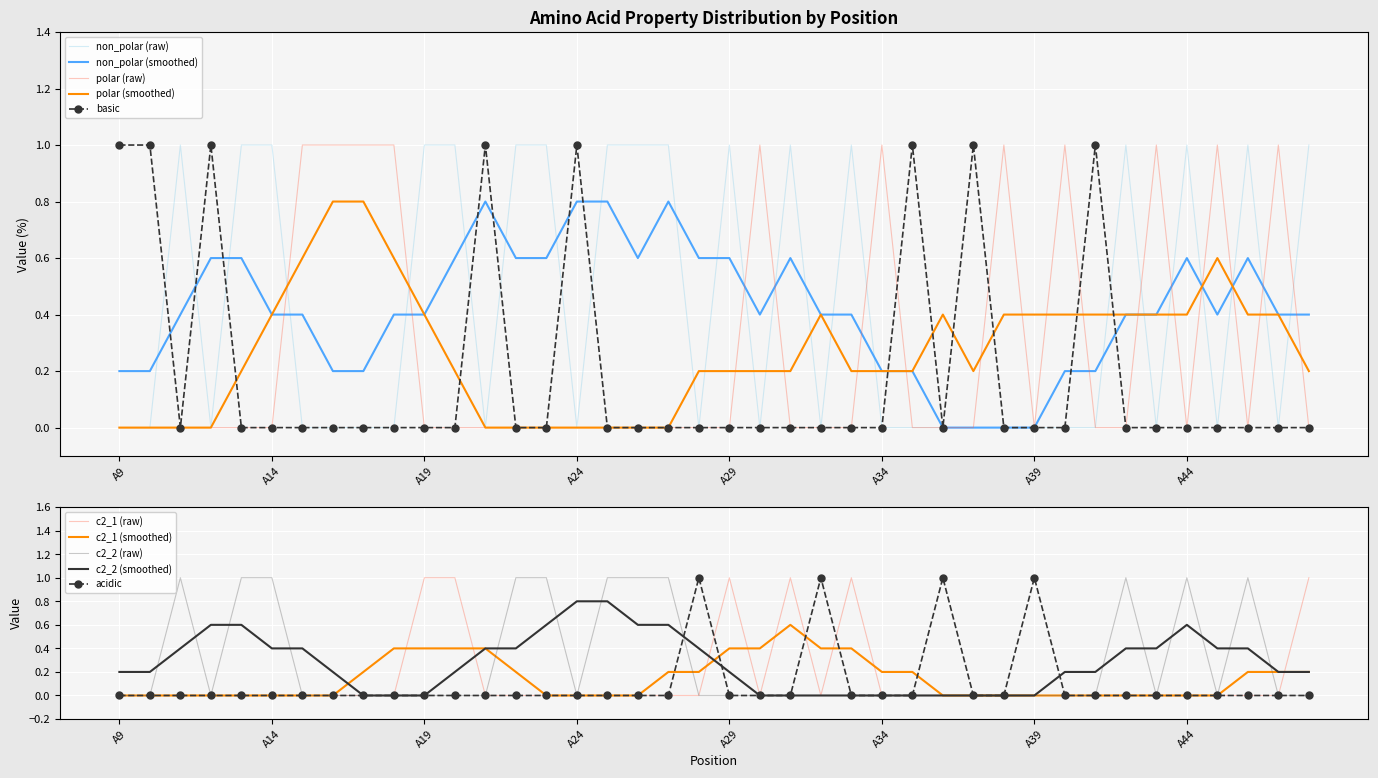

Reading left to right, list all the values displayed in this chart.

non_polar: A9=0	A10=0	A11=1	A12=0	A13=1	A14=1	A15=0	A16=0	A17=0	A18=0	A19=1	A20=1	A21=0	A22=1	A23=1	A24=0	A25=1	A26=1	A27=1	A28=0	A29=1	A30=0	A31=1	A32=0	A33=1	A34=0	A35=0	A36=0	A37=0	A38=0	A39=0	A40=0	A41=0	A42=1	A43=0	A44=1	A45=0	A46=1	A47=0	A48=1
polar: A9=0	A10=0	A11=0	A12=0	A13=0	A14=0	A15=1	A16=1	A17=1	A18=1	A19=0	A20=0	A21=0	A22=0	A23=0	A24=0	A25=0	A26=0	A27=0	A28=0	A29=0	A30=1	A31=0	A32=0	A33=0	A34=1	A35=0	A36=0	A37=0	A38=1	A39=0	A40=1	A41=0	A42=0	A43=1	A44=0	A45=1	A46=0	A47=1	A48=0
acidic: A9=0	A10=0	A11=0	A12=0	A13=0	A14=0	A15=0	A16=0	A17=0	A18=0	A19=0	A20=0	A21=0	A22=0	A23=0	A24=0	A25=0	A26=0	A27=0	A28=1	A29=0	A30=0	A31=0	A32=1	A33=0	A34=0	A35=0	A36=1	A37=0	A38=0	A39=1	A40=0	A41=0	A42=0	A43=0	A44=0	A45=0	A46=0	A47=0	A48=0
basic: A9=1	A10=1	A11=0	A12=1	A13=0	A14=0	A15=0	A16=0	A17=0	A18=0	A19=0	A20=0	A21=1	A22=0	A23=0	A24=1	A25=0	A26=0	A27=0	A28=0	A29=0	A30=0	A31=0	A32=0	A33=0	A34=0	A35=1	A36=0	A37=1	A38=0	A39=0	A40=0	A41=1	A42=0	A43=0	A44=0	A45=0	A46=0	A47=0	A48=0
c2_1: A9=0	A10=0	A11=0	A12=0	A13=0	A14=0	A15=0	A16=0	A17=0	A18=0	A19=1	A20=1	A21=0	A22=0	A23=0	A24=0	A25=0	A26=0	A27=0	A28=0	A29=1	A30=0	A31=1	A32=0	A33=1	A34=0	A35=0	A36=0	A37=0	A38=0	A39=0	A40=0	A41=0	A42=0	A43=0	A44=0	A45=0	A46=0	A47=0	A48=1
c2_2: A9=0	A10=0	A11=1	A12=0	A13=1	A14=1	A15=0	A16=0	A17=0	A18=0	A19=0	A20=0	A21=0	A22=1	A23=1	A24=0	A25=1	A26=1	A27=1	A28=0	A29=0	A30=0	A31=0	A32=0	A33=0	A34=0	A35=0	A36=0	A37=0	A38=0	A39=0	A40=0	A41=0	A42=1	A43=0	A44=1	A45=0	A46=1	A47=0	A48=0